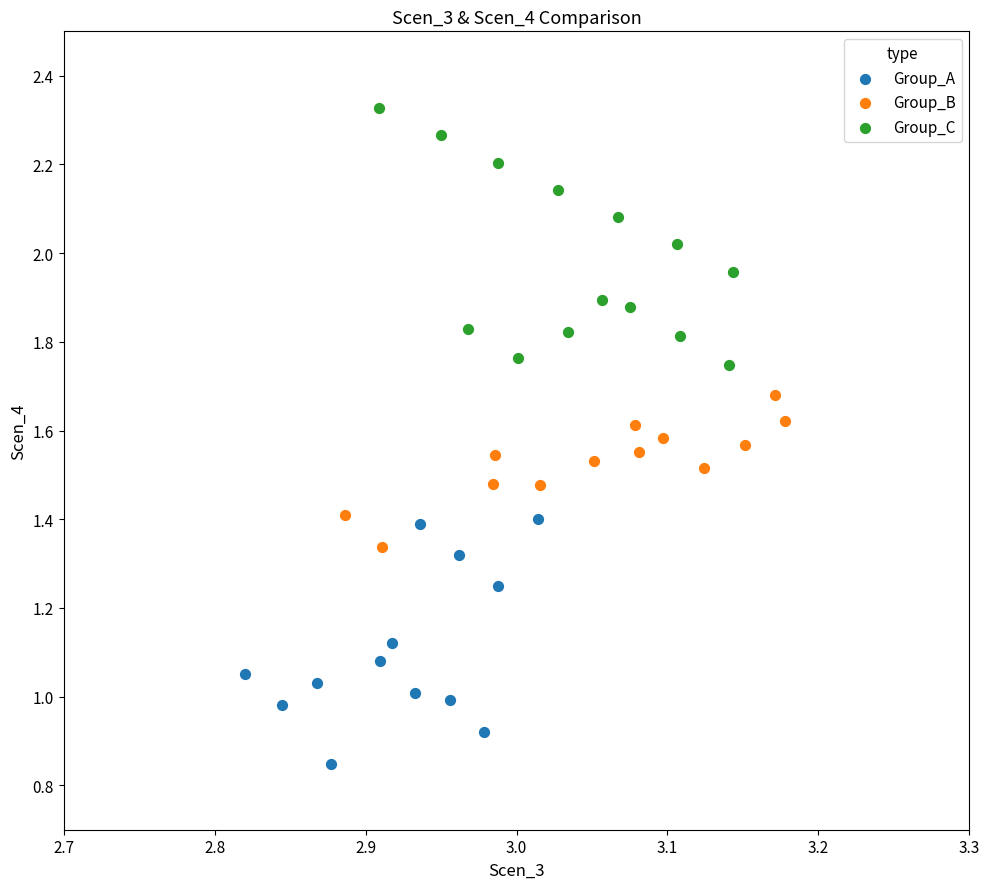

What are all the series names shown in the legend?

Group_A, Group_B, Group_C